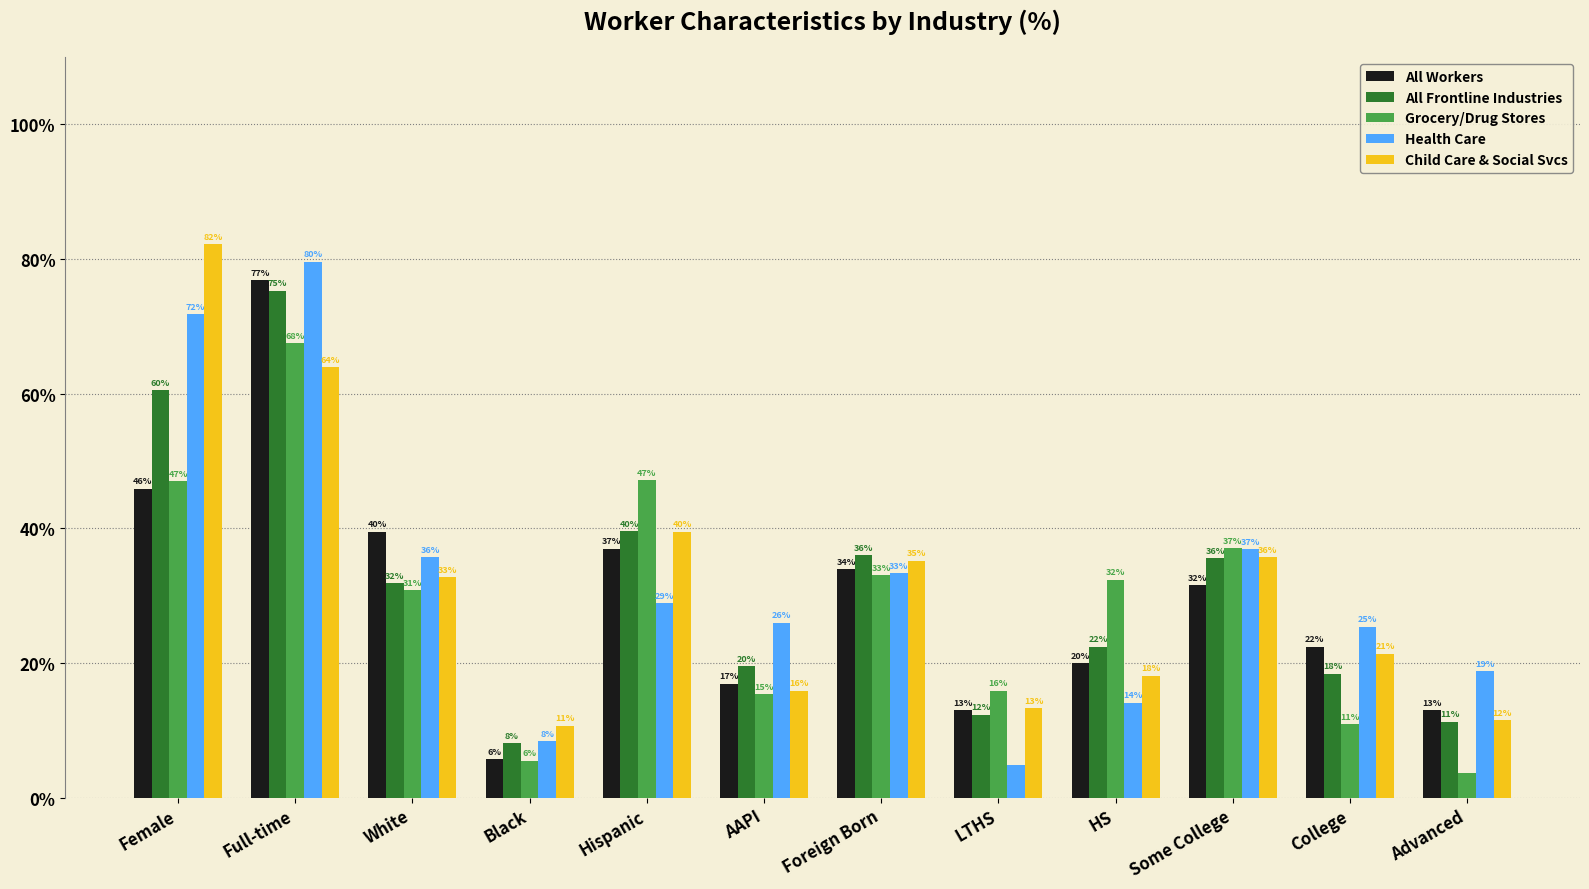

What is the sum of the Health Care values at Full-time and AAPI?

105.6